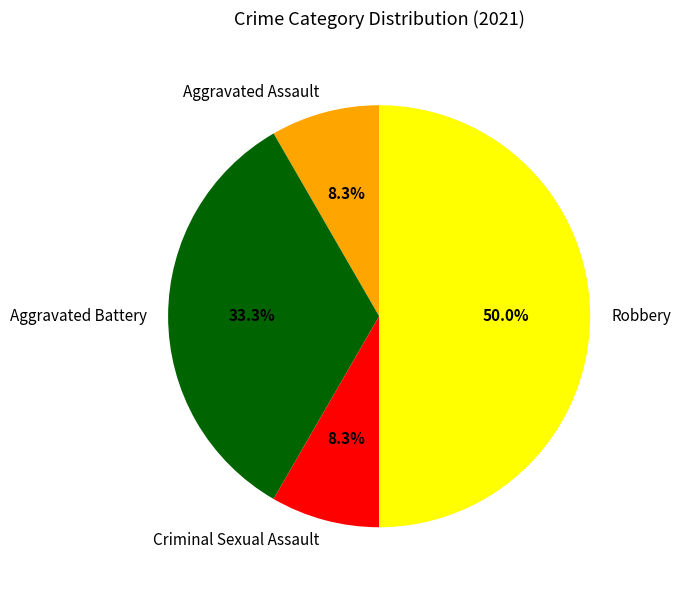

What portion of the pie excludes Aggravated Battery?

66.7%